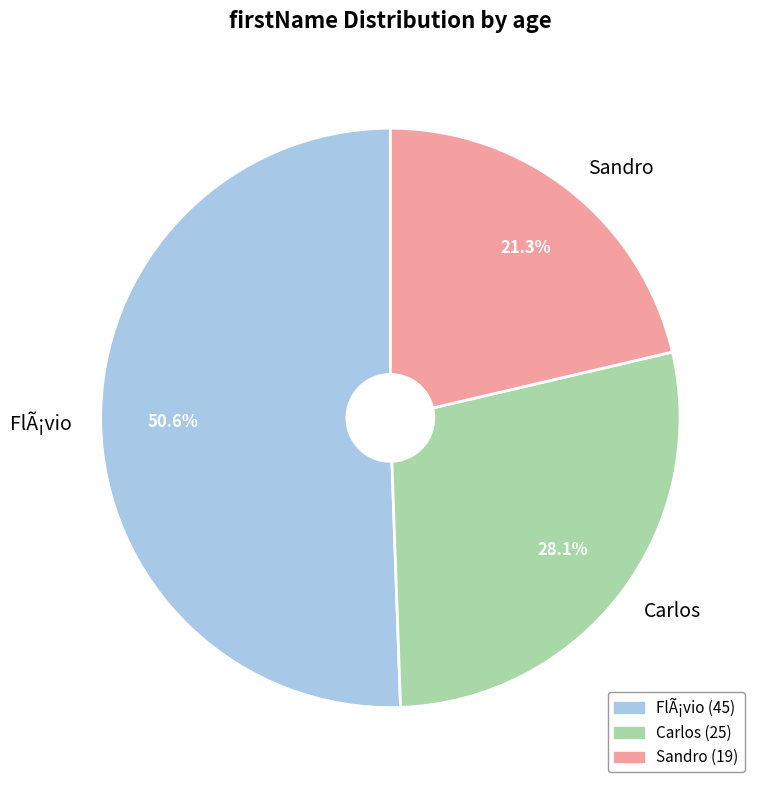

What is the ratio of the value at Carlos to the value at FlÃ¡vio?

0.6